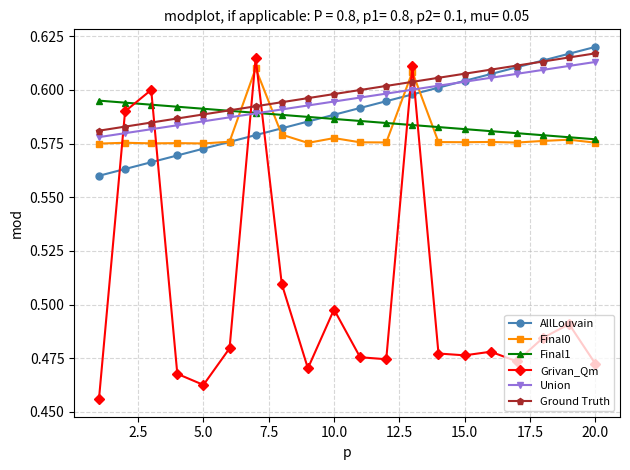

How many Grivan_Qm values are between 0 and 1?

20